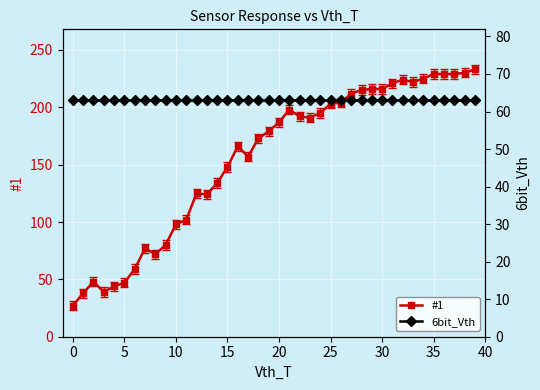

The #1 series shows 203 at 25. True or false?

True